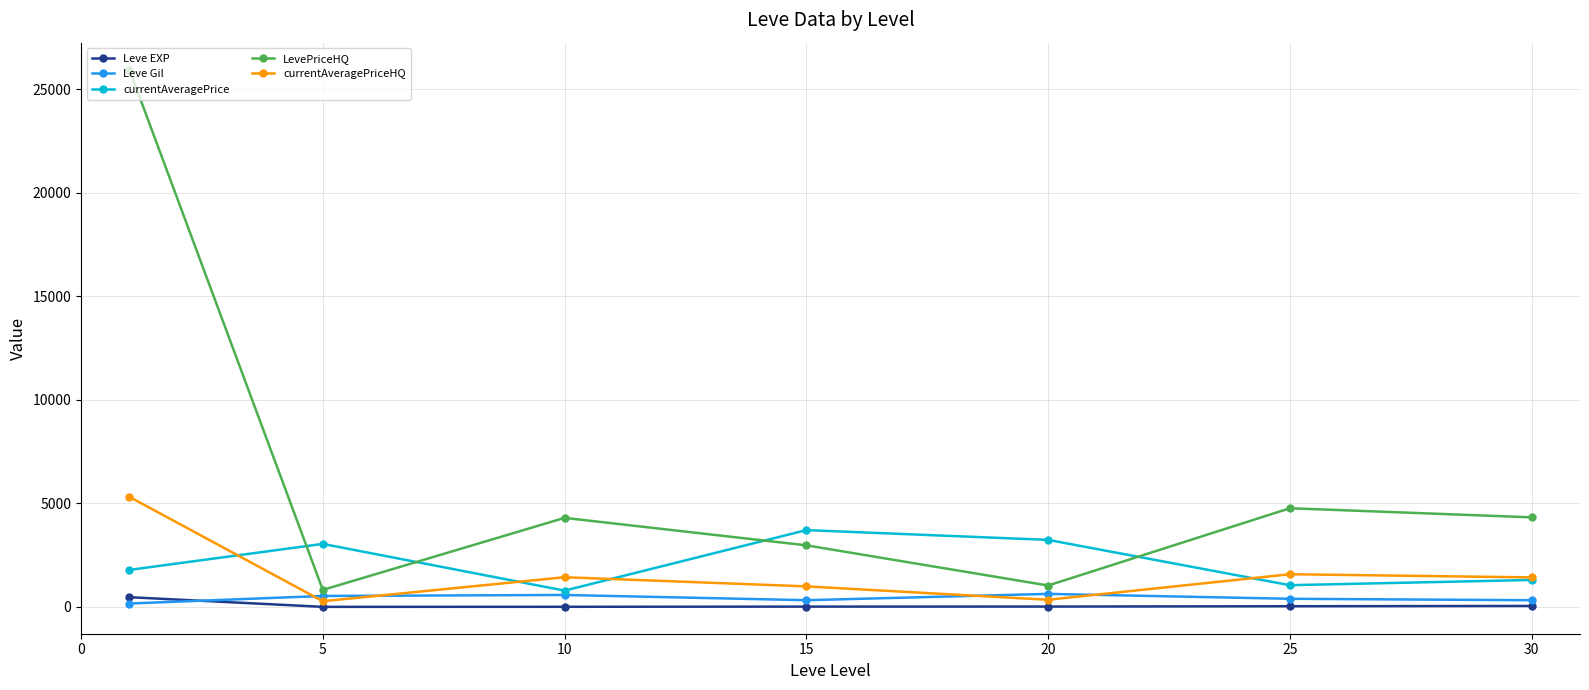

Which series has the largest total across all categories?

LevePriceHQ